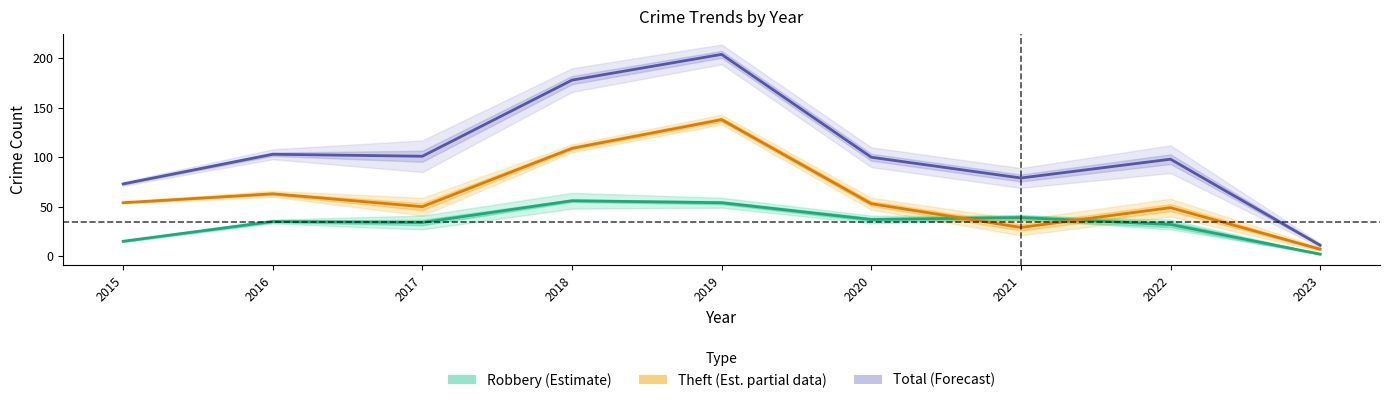

Reading right to left, extract all data points from this chart.

Robbery (Estimate): 2023=2	2022=32	2021=39	2020=37	2019=54	2018=56	2017=34	2016=35	2015=15
Theft (Est. partial data): 2023=7	2022=49	2021=29	2020=53	2019=138	2018=109	2017=50	2016=63	2015=54
Total (Forecast): 2023=11	2022=98	2021=79	2020=100	2019=204	2018=178	2017=101	2016=103	2015=73